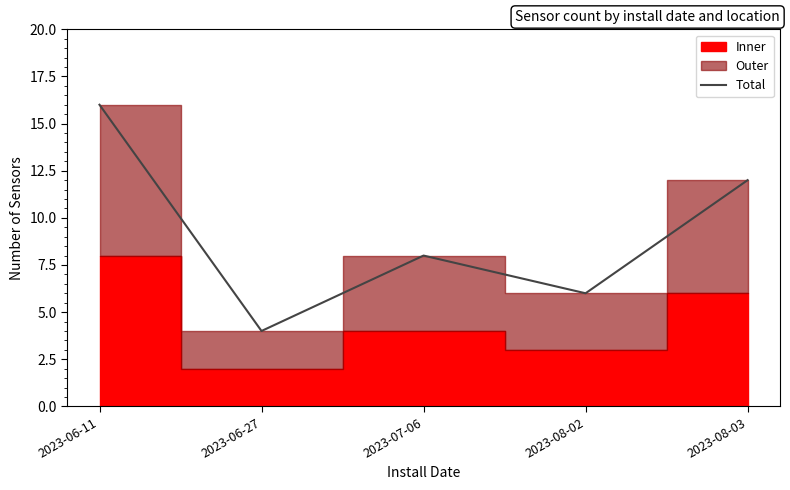

Reading left to right, list all the values displayed in this chart.

16	4	8	6	12